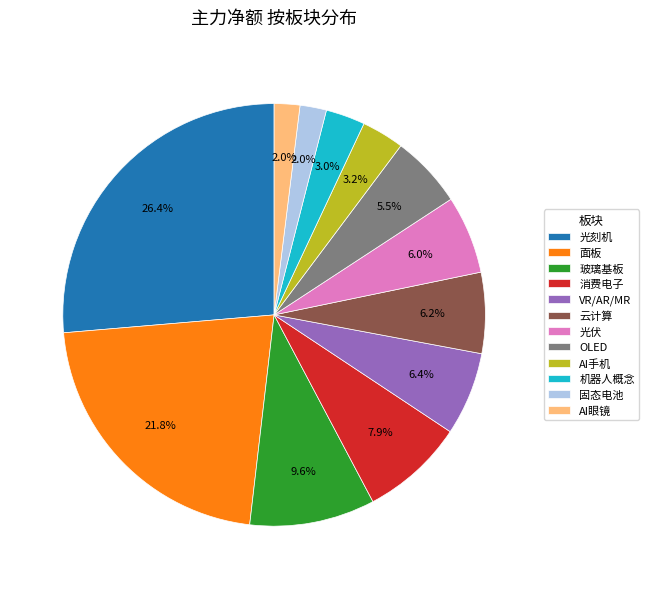

What portion of the pie excludes 光刻机?

73.6%